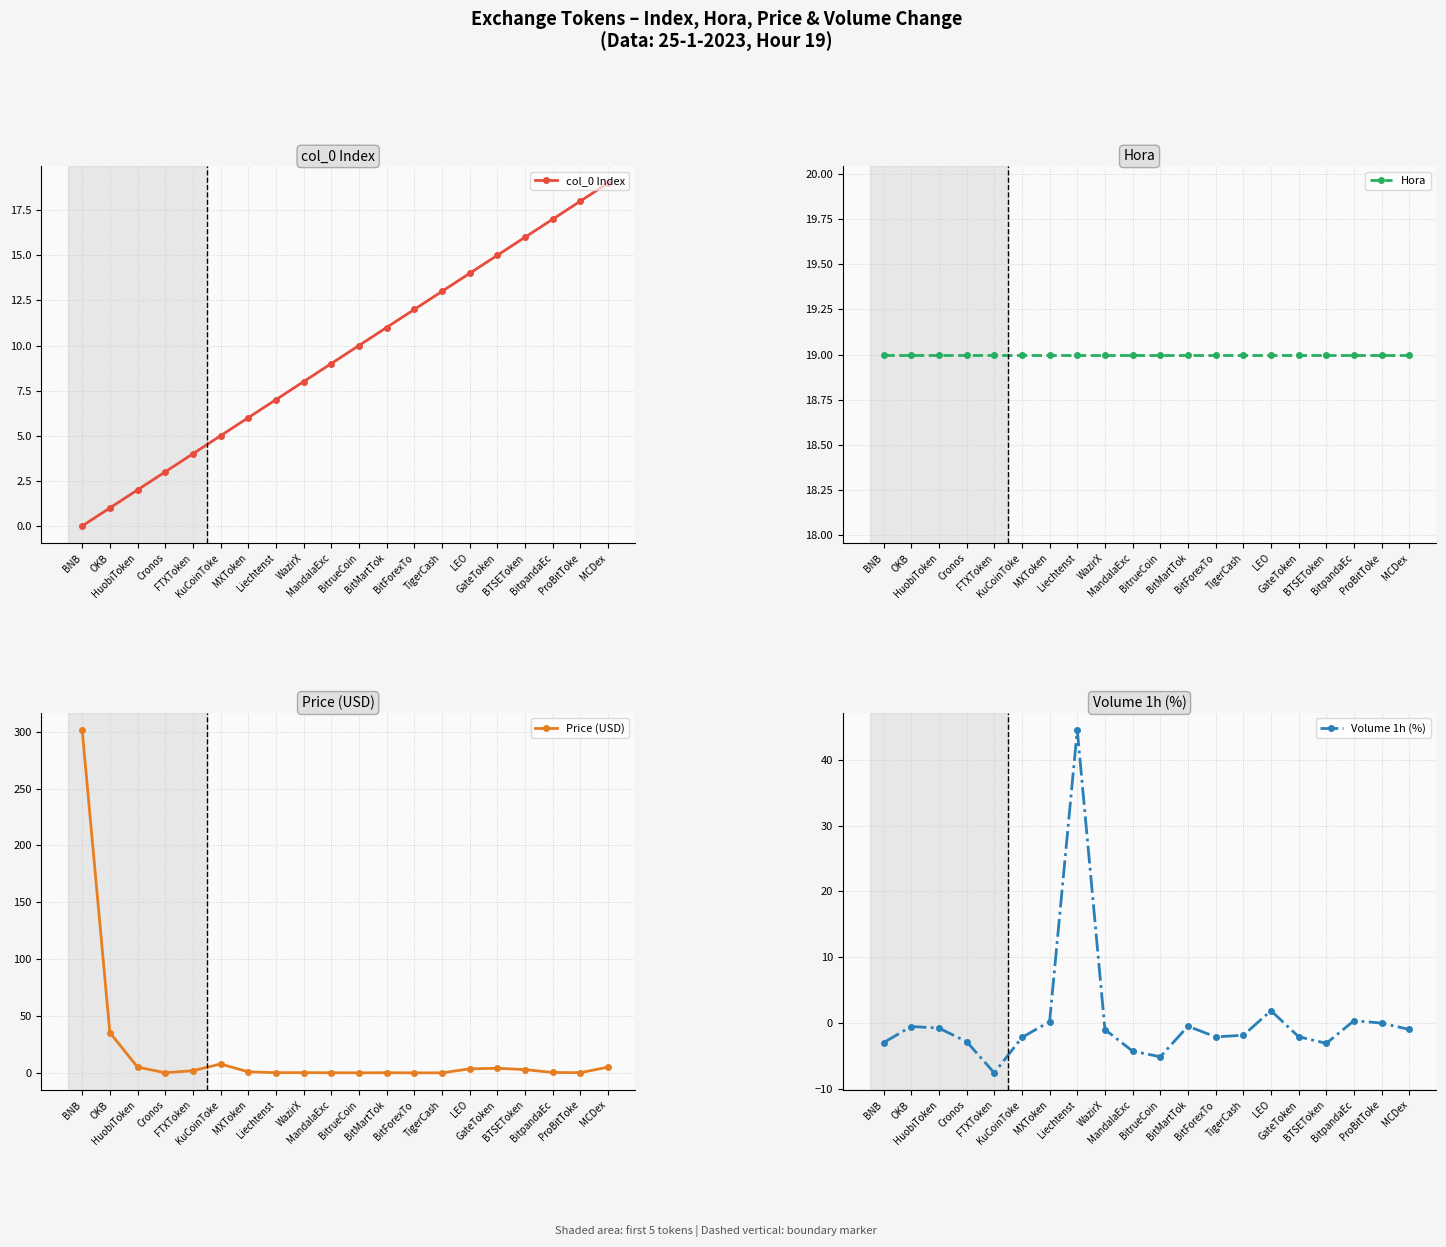

Which series changed the most between KuCoinToke and MCDex?

col_0 Index